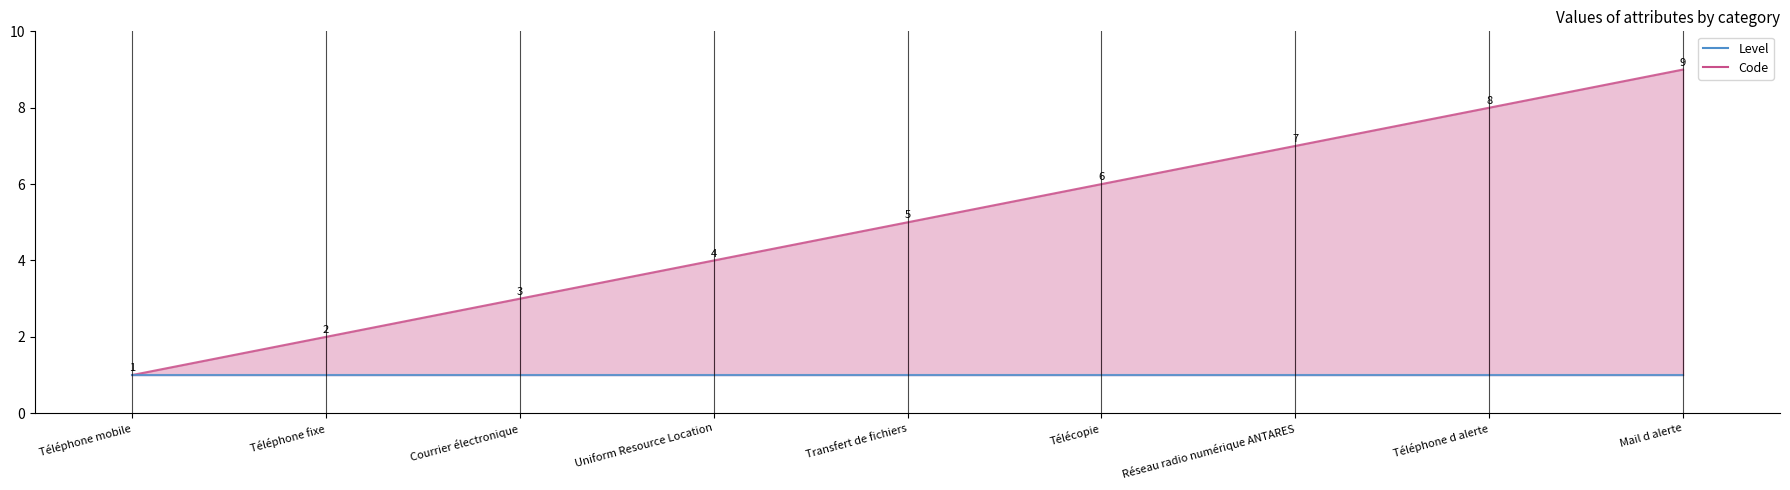

Reading left to right, what are all the values shown in this chart?

Code: 1	2	3	4	5	6	7	8	9
Level: 1	1	1	1	1	1	1	1	1